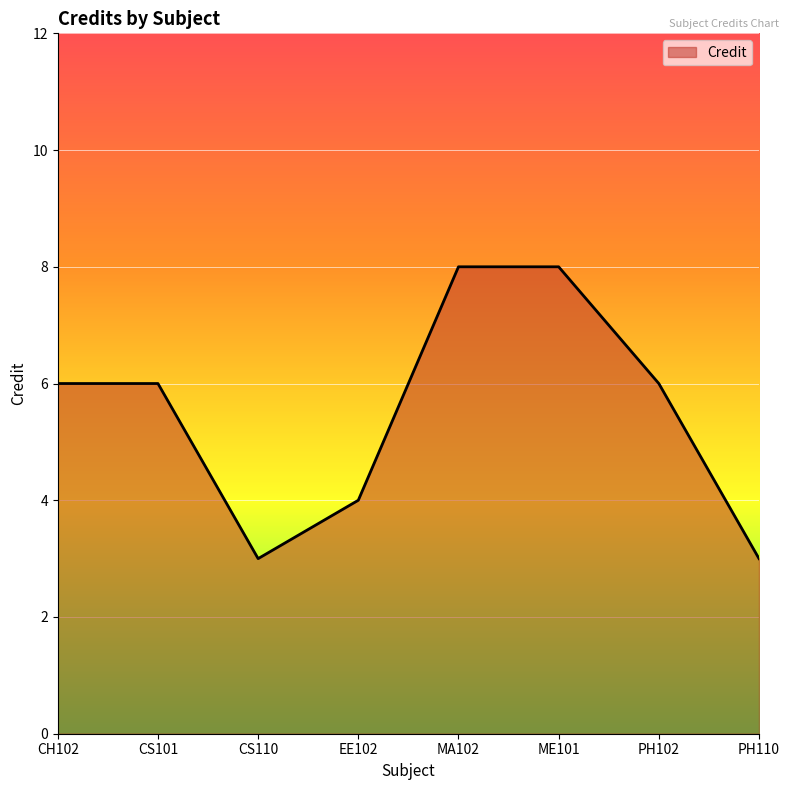

What is the maximum value shown in the chart?

8